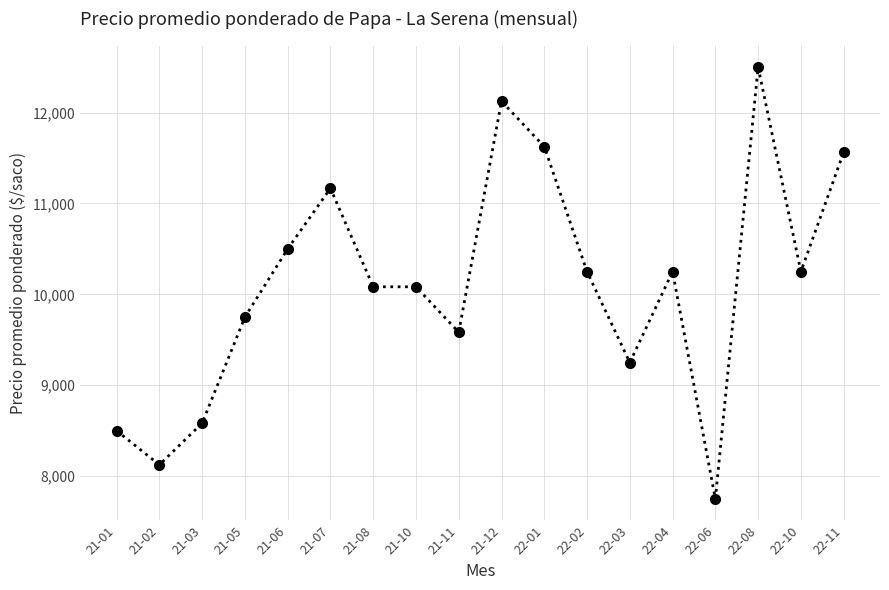

Count the number of categories in the chart.

18